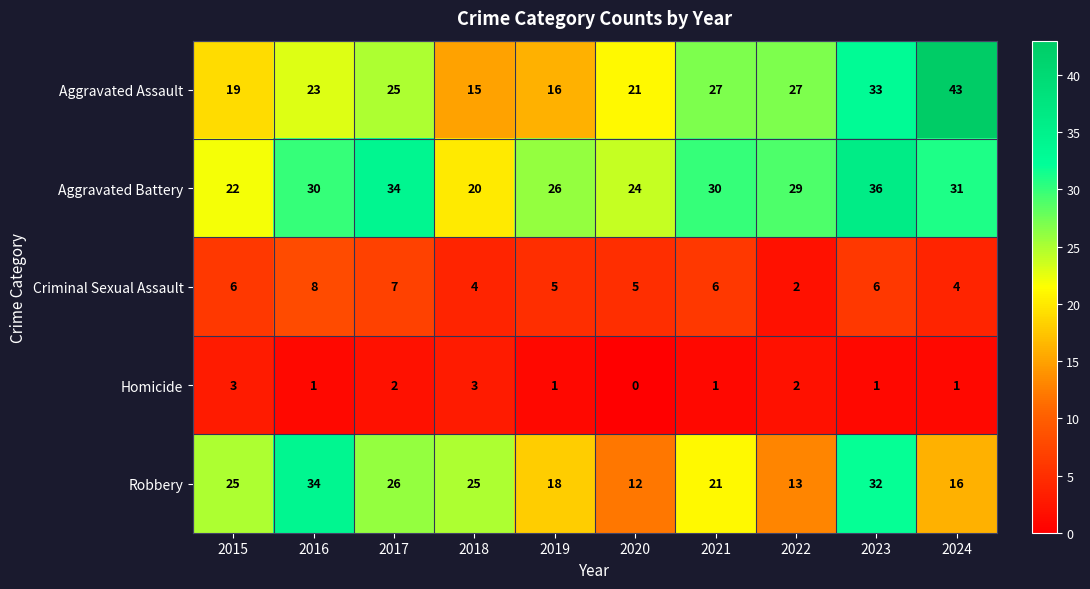

Which category has the lowest value in the Robbery series?

2020